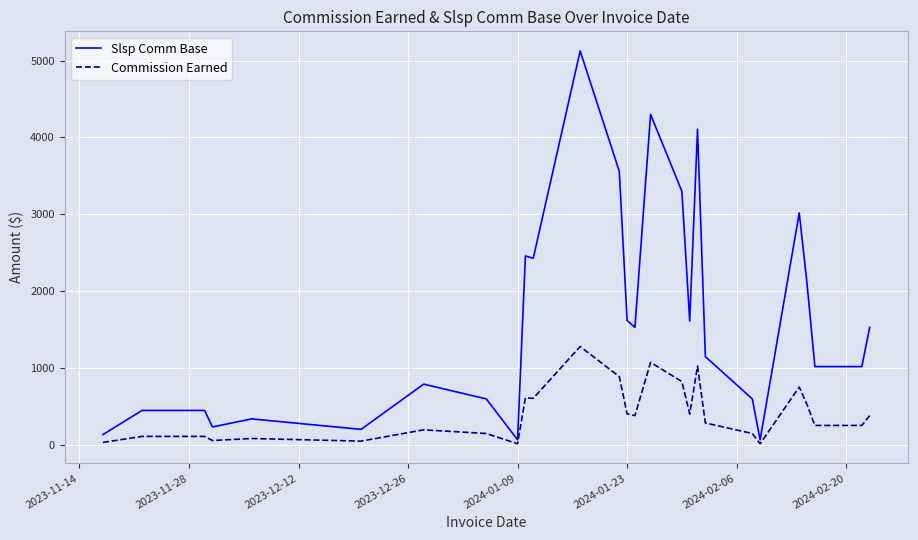

How many lines are shown in the chart?

2